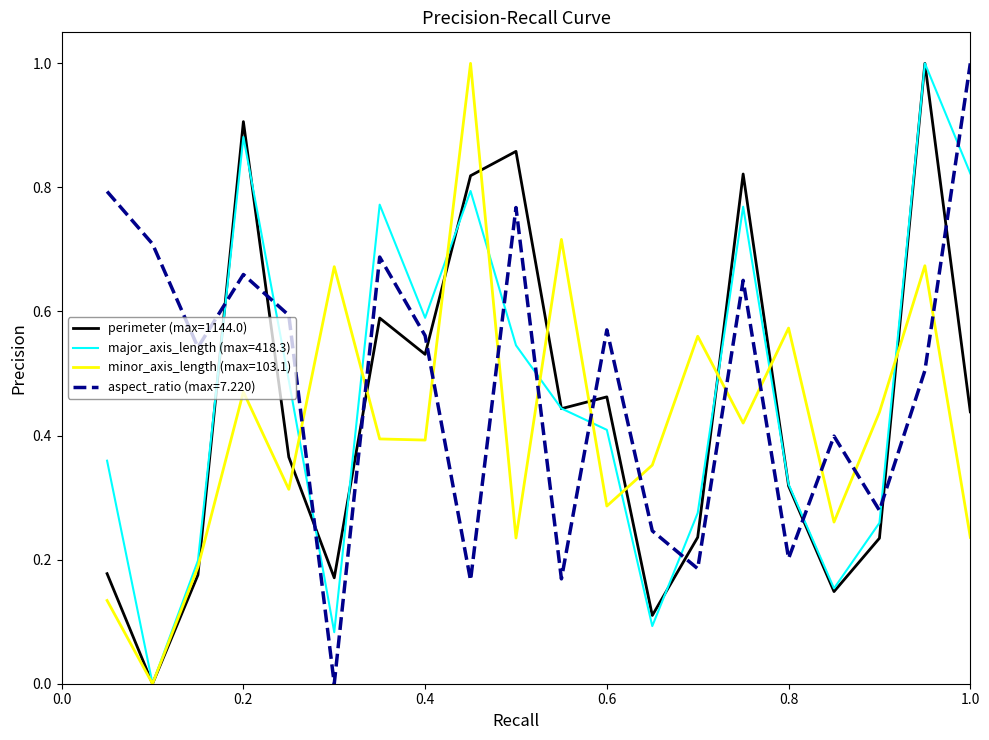

What is the highest value of the aspect_ratio (max=7.220) series?

1.0